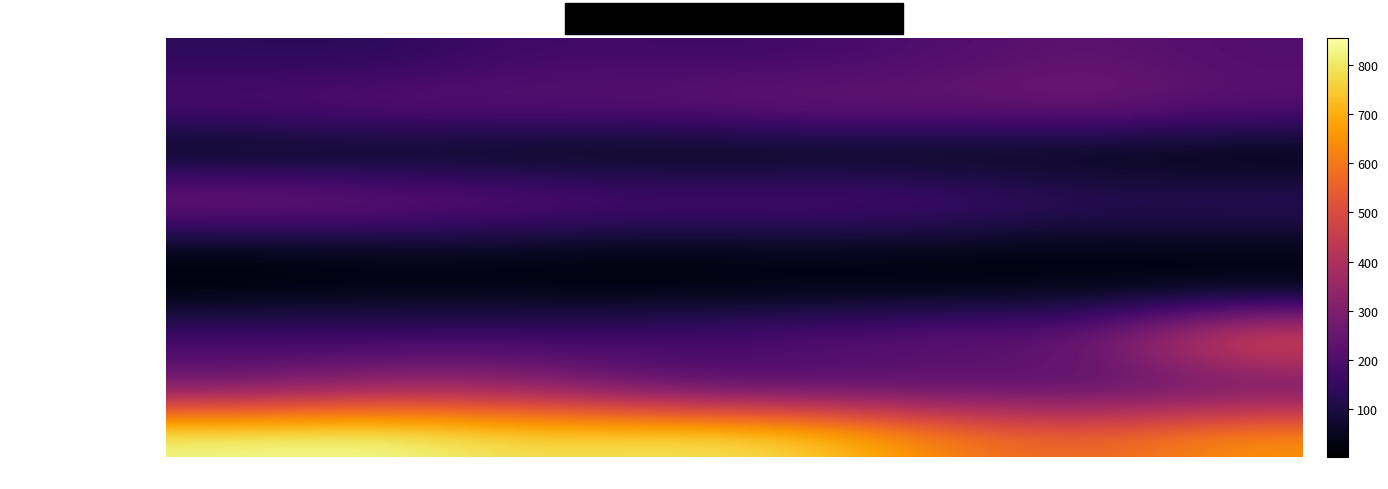

Between 2021 and 2017, which is larger?

2021